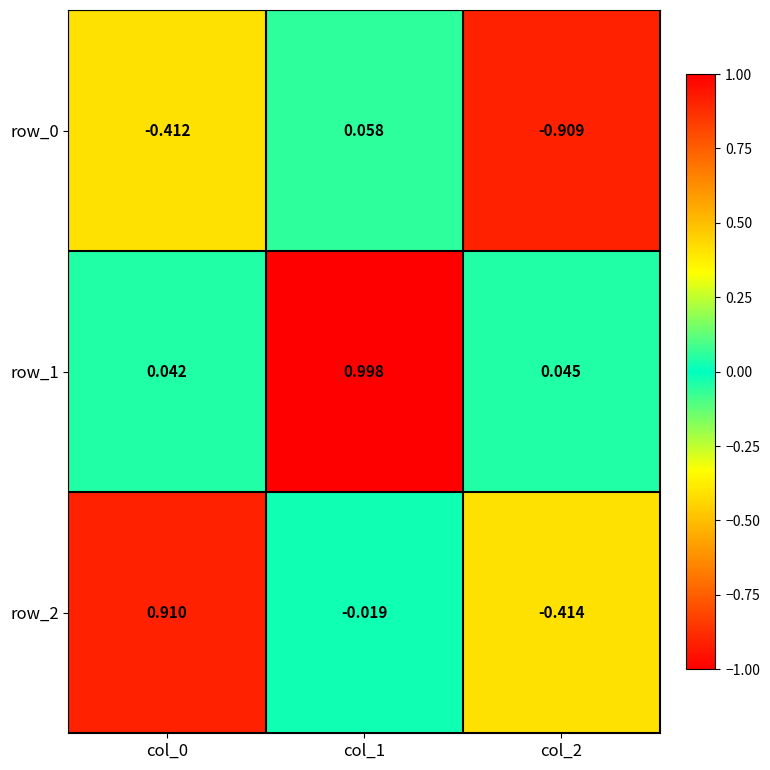

Is the value of row_1 at col_2 greater than the value of row_0 at col_2?

Yes